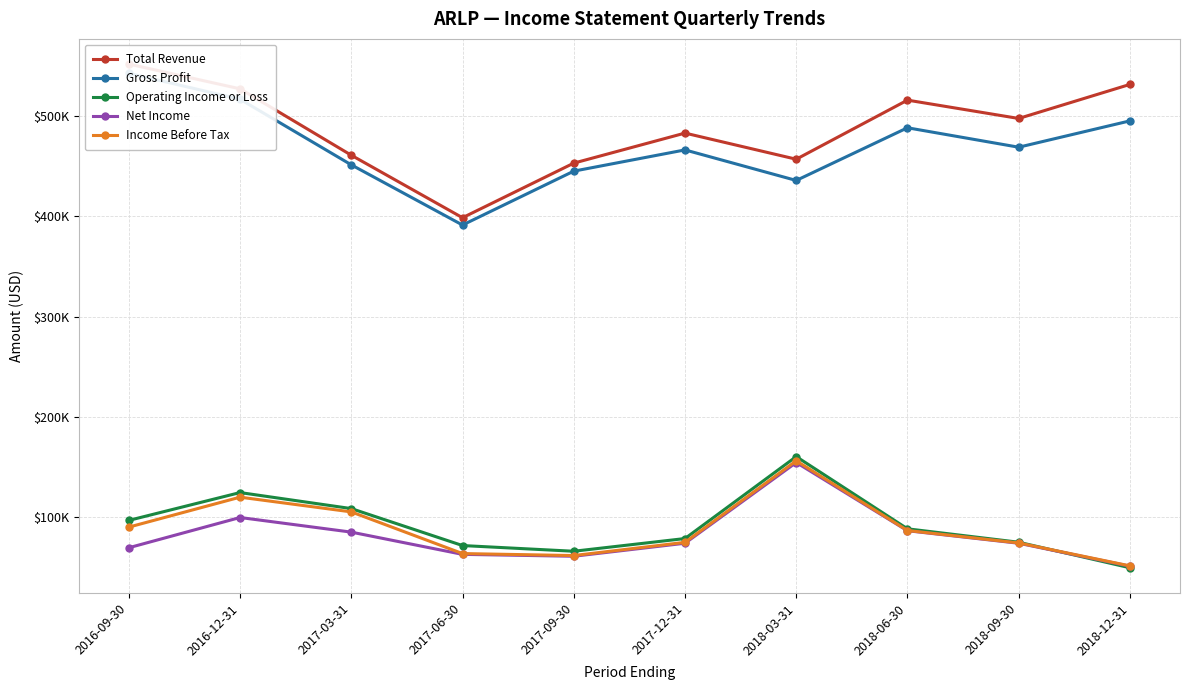

Is this an area chart (filled region under the line)?

No